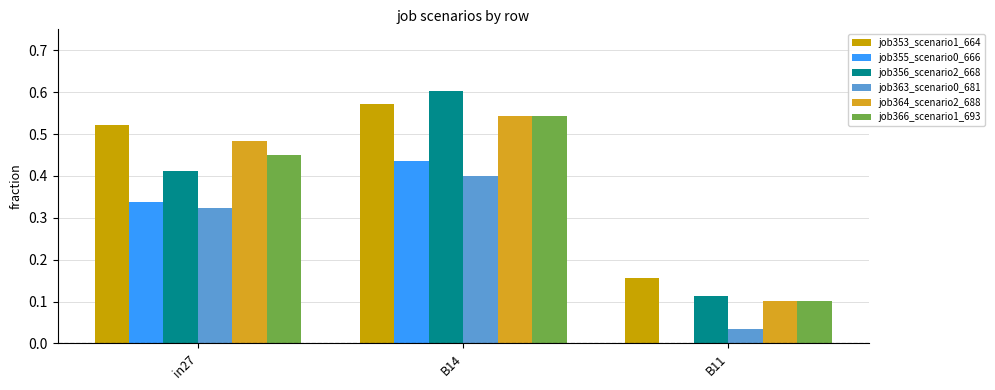

Rank the series at B11 from highest to lowest value.

job353_scenario1_664, job356_scenario2_668, job364_scenario2_688, job366_scenario1_693, job363_scenario0_681, job355_scenario0_666